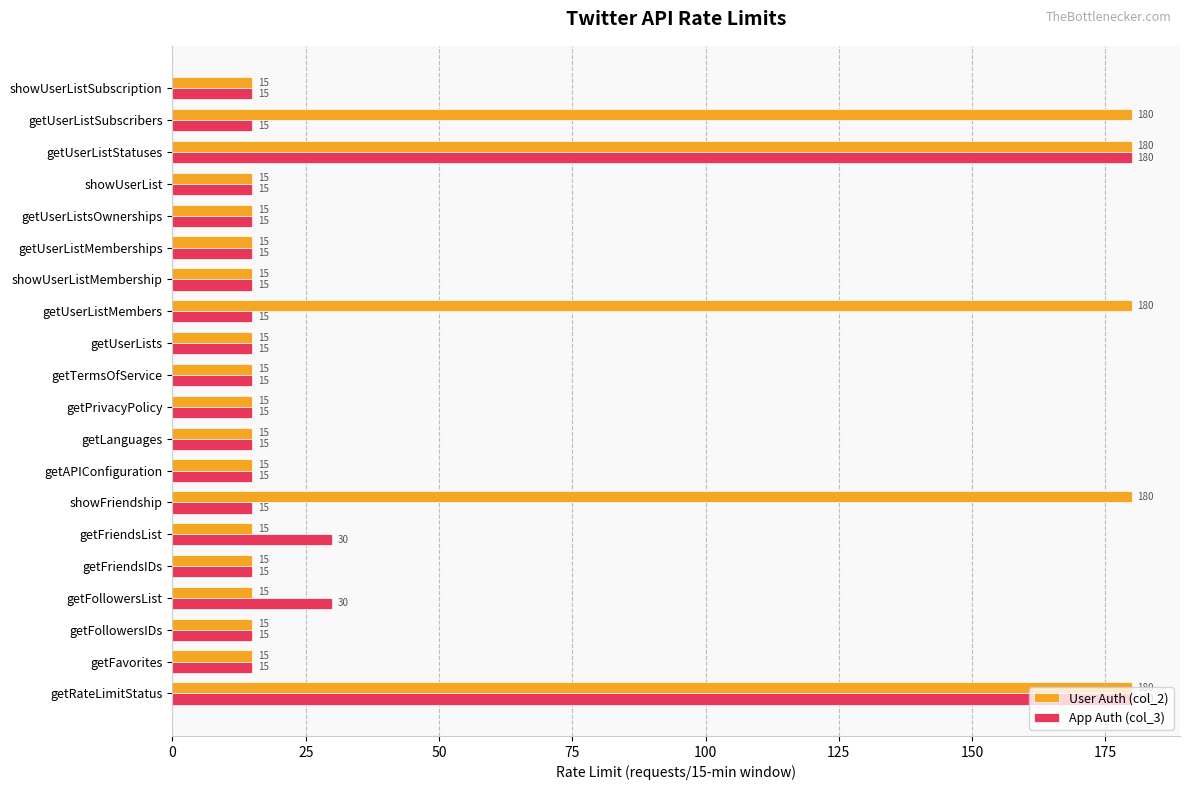

At how many categories does at least one series exceed 67?

5